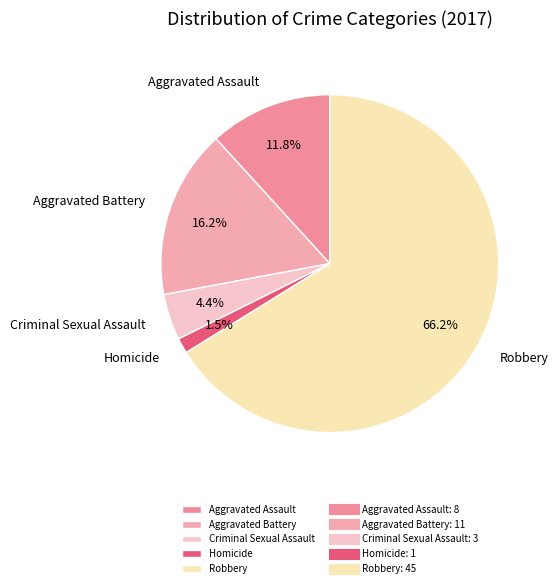

To the nearest percent, what is the difference between the largest and smallest slice percentages?

65%